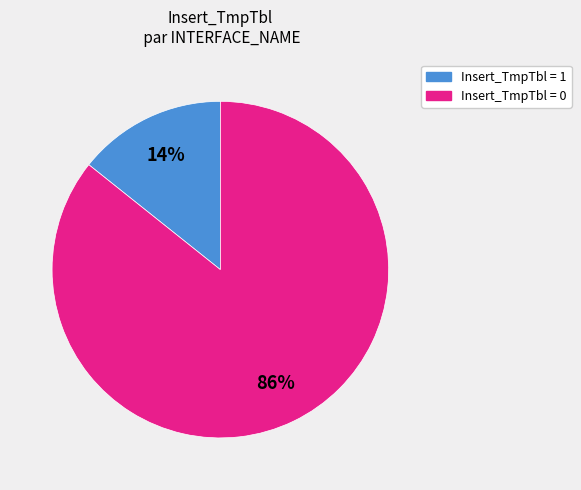

Is there any slice that represents more than half of the pie?

Yes